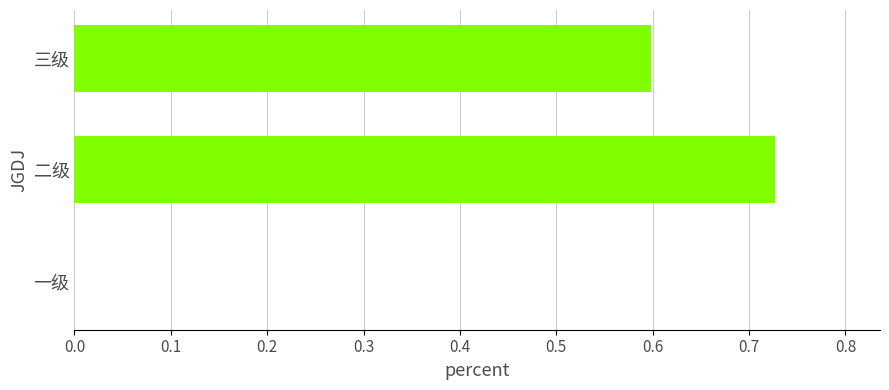

Which category has the highest value across all series?

二级